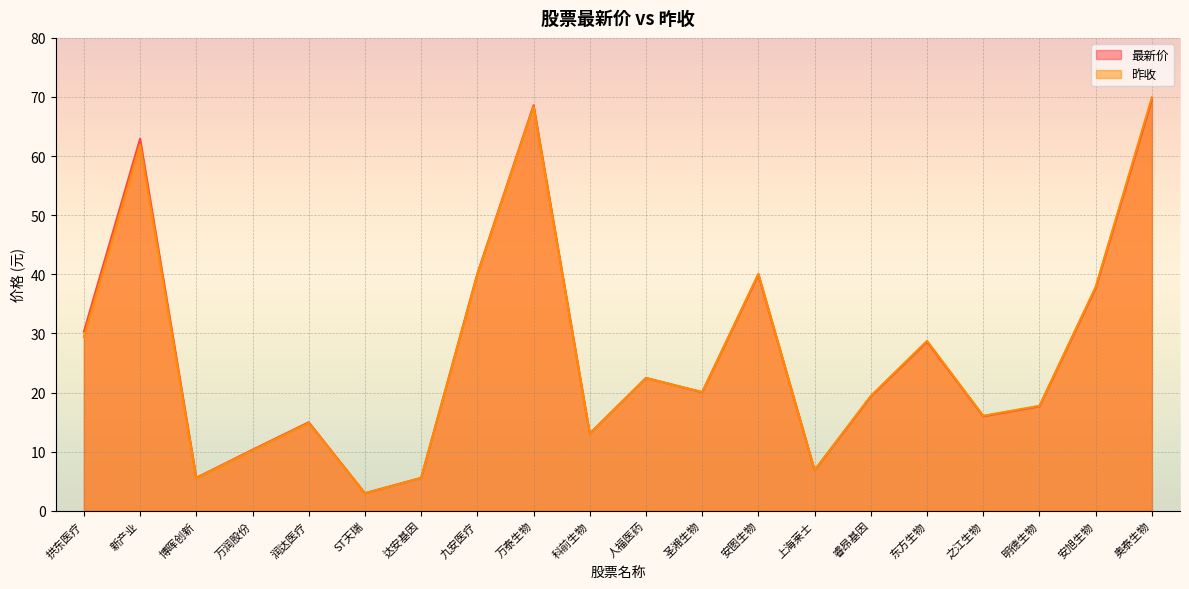

True or false: 昨收 has a value of 19.9 at 九安医疗.

False